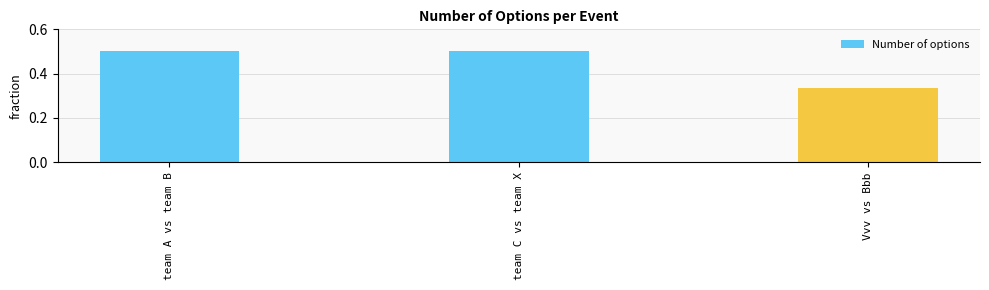

At which category does the chart reach its minimum across all series?

Vvv vs Bbb